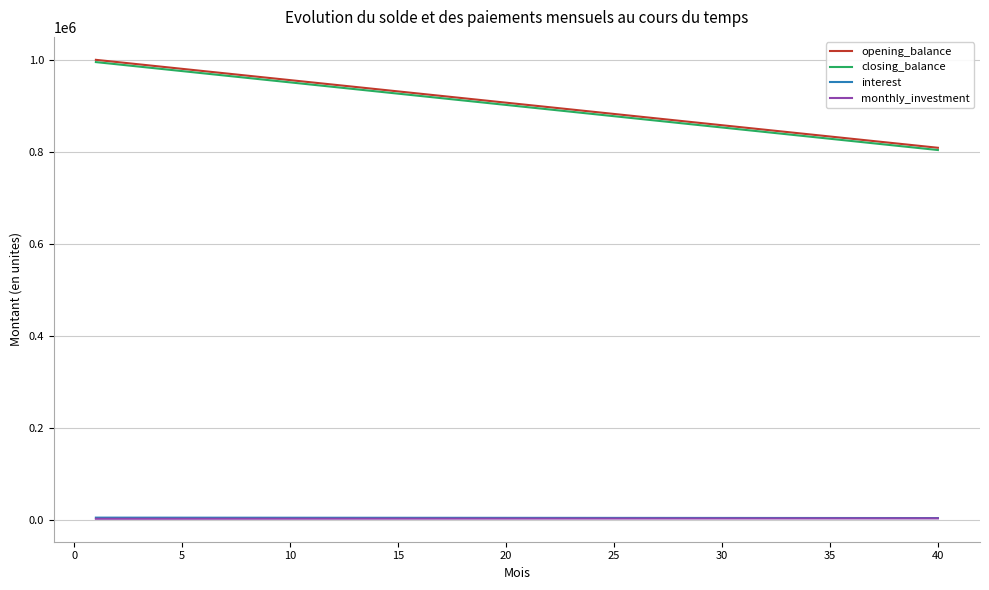

What is the maximum value shown in the chart?

1000000.0